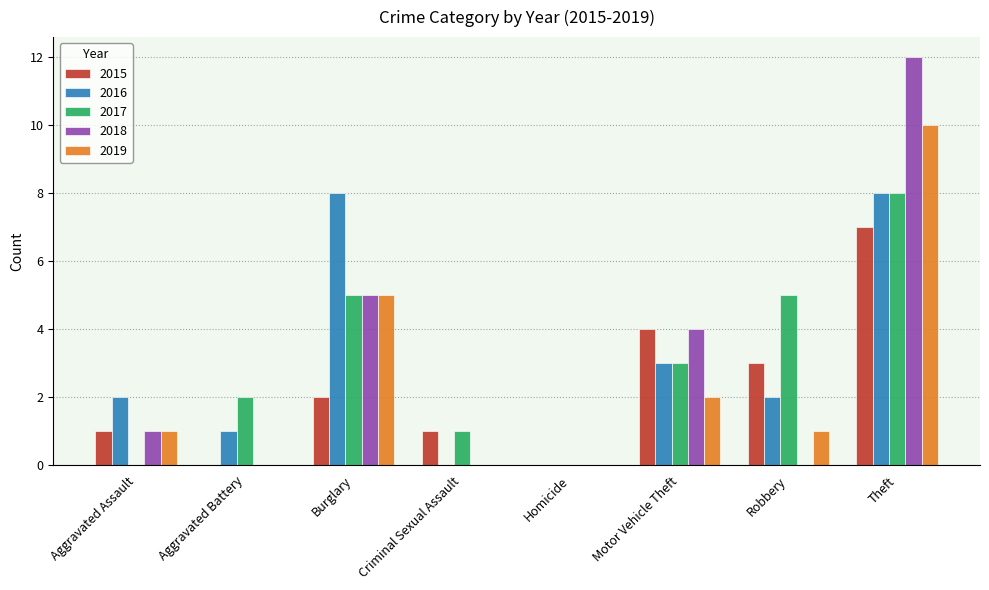

What value does the 2017 series have at Theft?

8